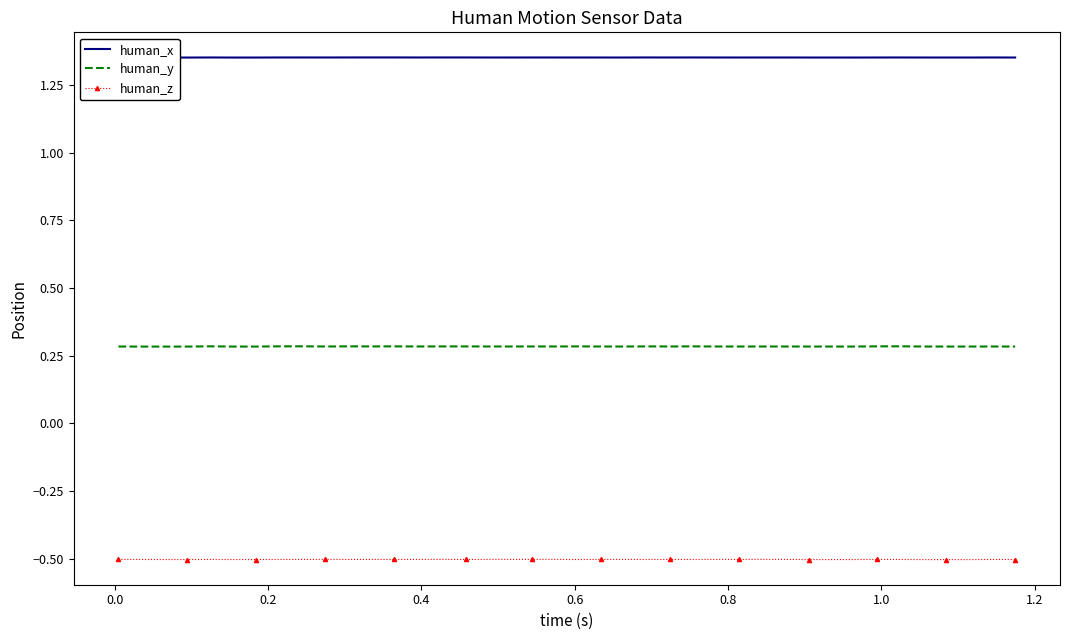

How many distinct data groups are displayed?

3